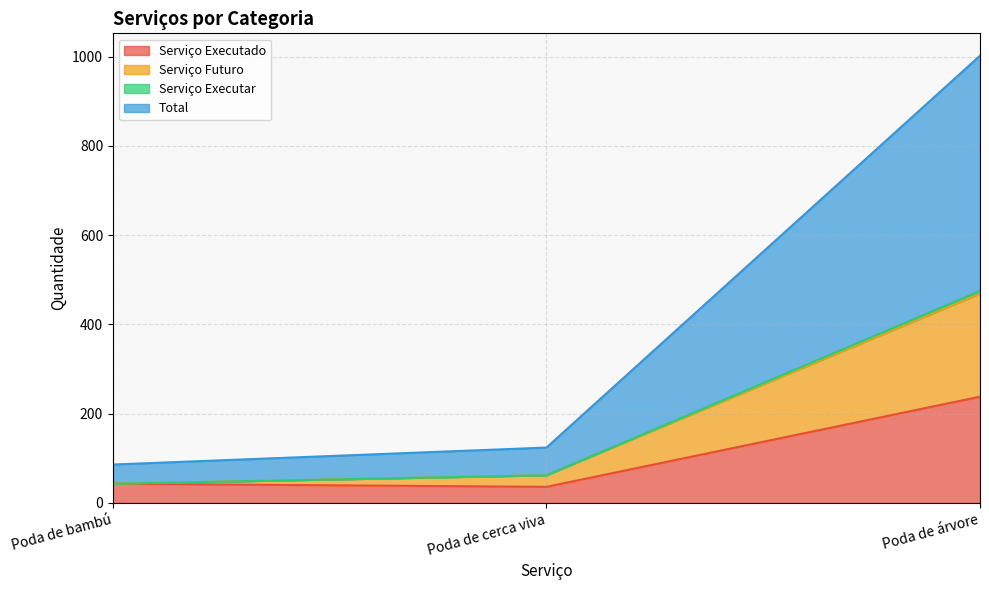

Which category has the highest value in the Serviço Executado series?

Poda de árvore